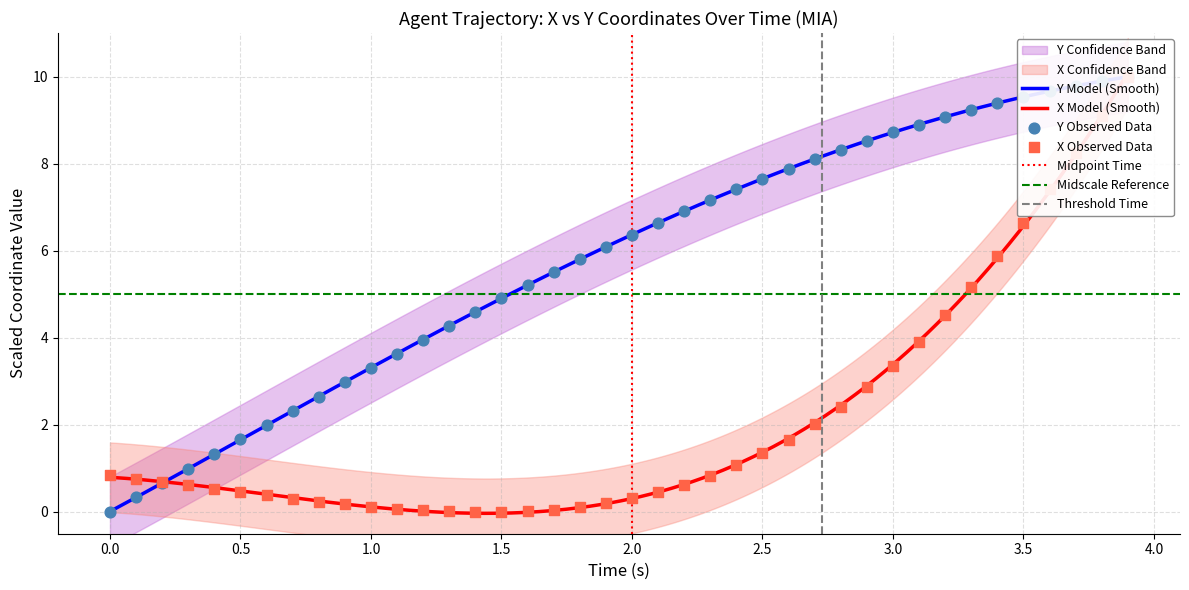

At how many categories does at least one series exceed 8?

13